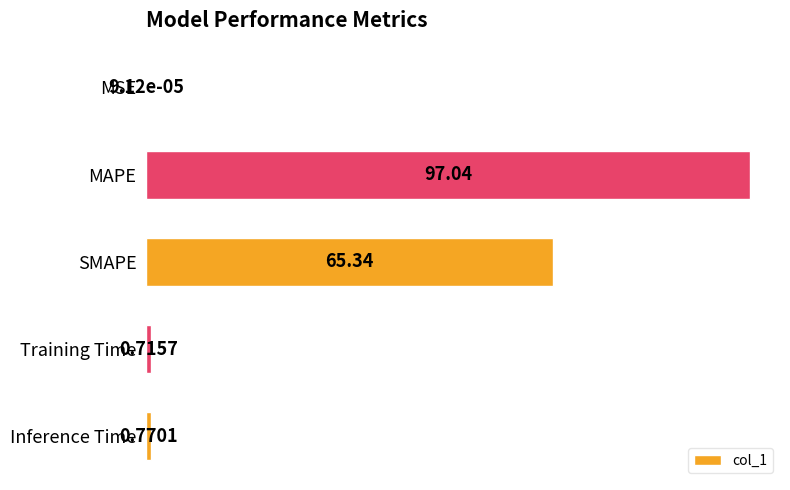

Count the number of data series in this chart.

1